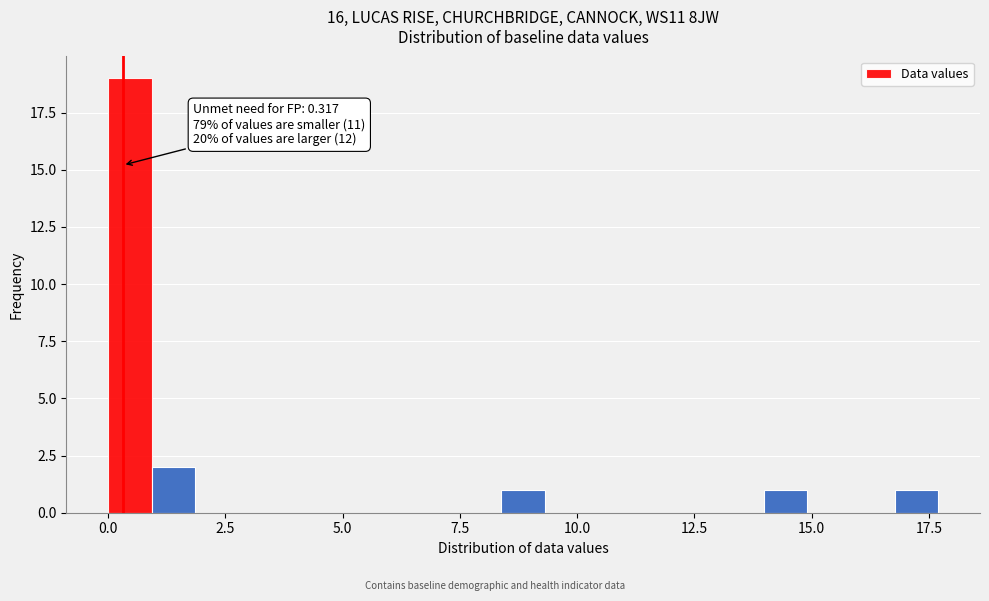

Around what value on the x-axis is the tallest bar? Give the approximate position of its centre, as read against the axis.

0.5